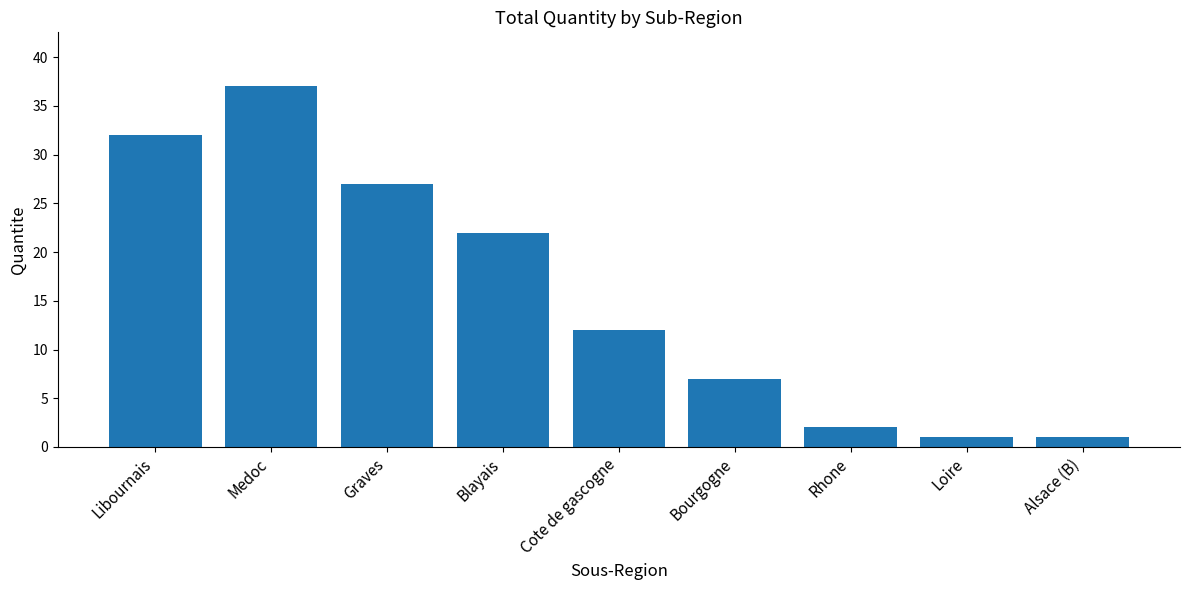

What is the difference between the second highest and minimum values?

31